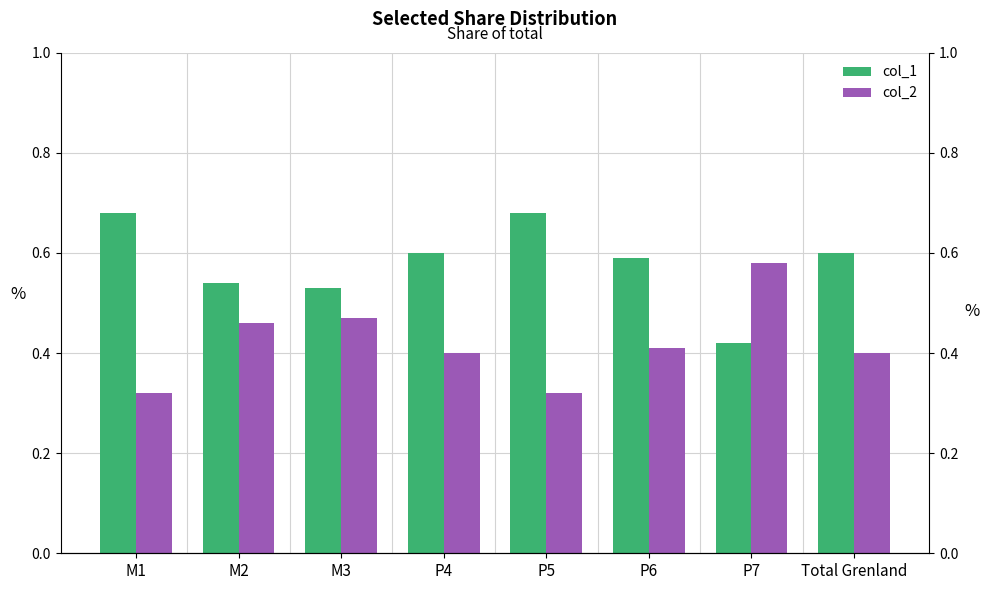

Between P7 and Total Grenland, which series saw the biggest shift?

col_1